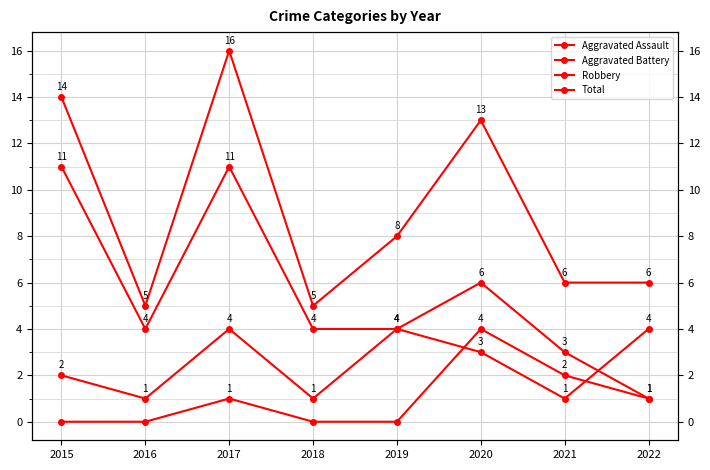

Rank the series by their maximum value, from highest to lowest.

Total, Robbery, Aggravated Assault, Aggravated Battery